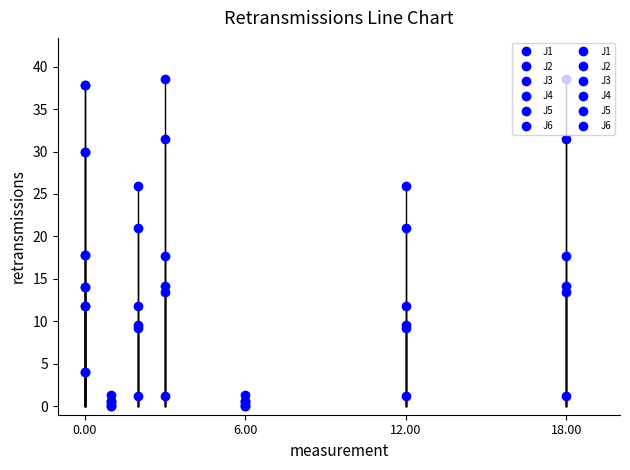

How many values in the J4 series exceed 37?

2